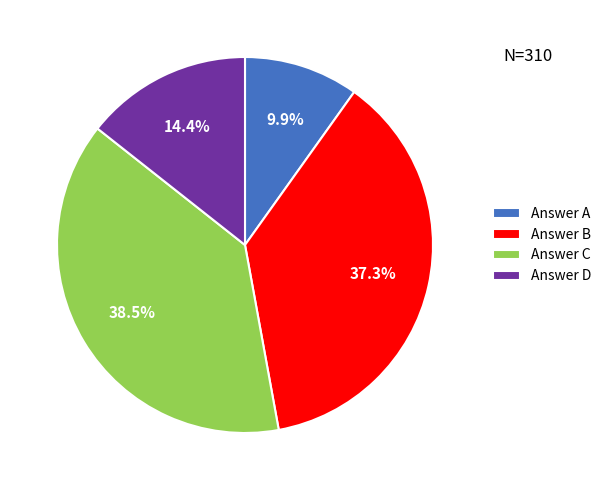

What is the smallest slice in the pie chart?

Answer A